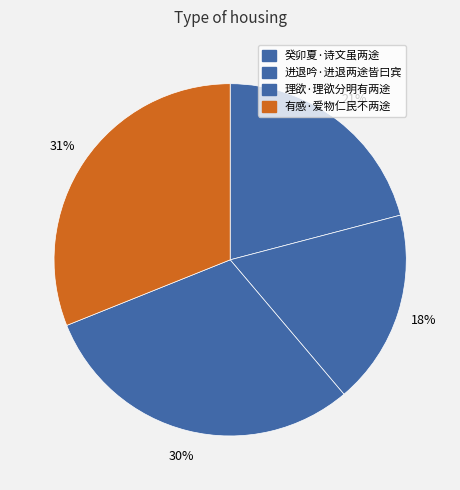

What percentage do 理欲·理欲分明有两途 and 有感·爱物仁民不两途 together represent?

61.2%